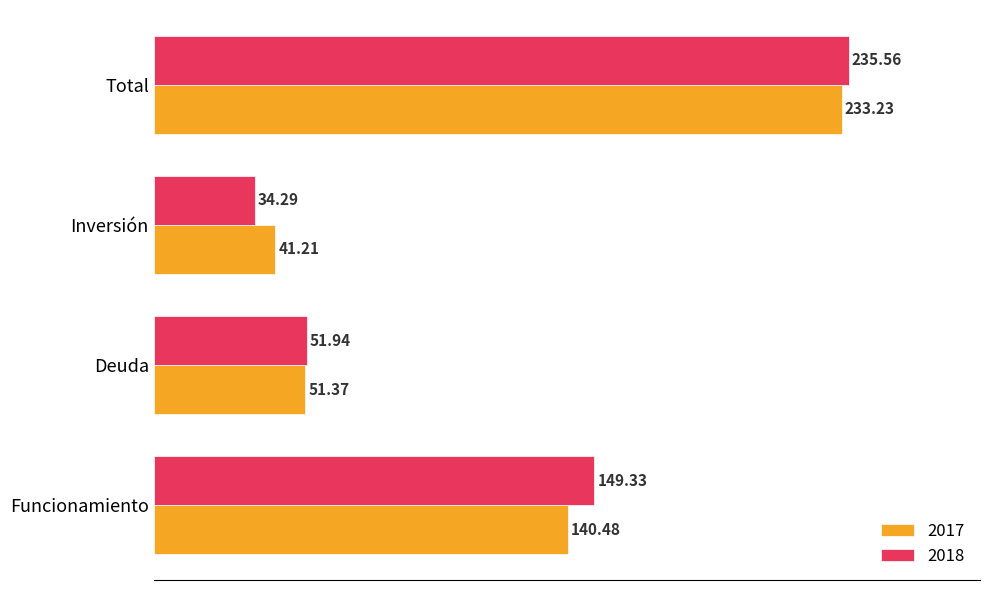

List the series in order of their peak value, highest first.

2018, 2017